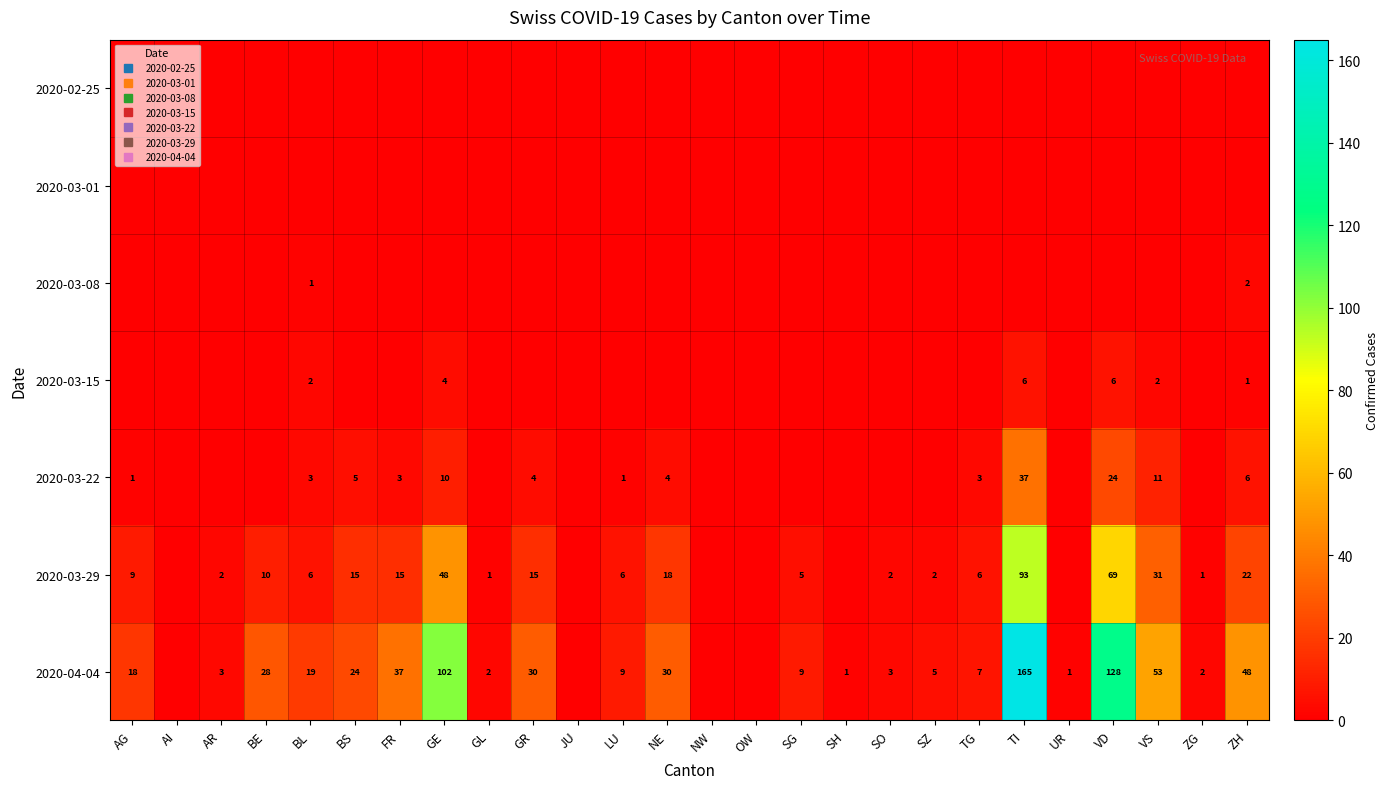

Which series has the largest range (max minus min)?

2020-04-04